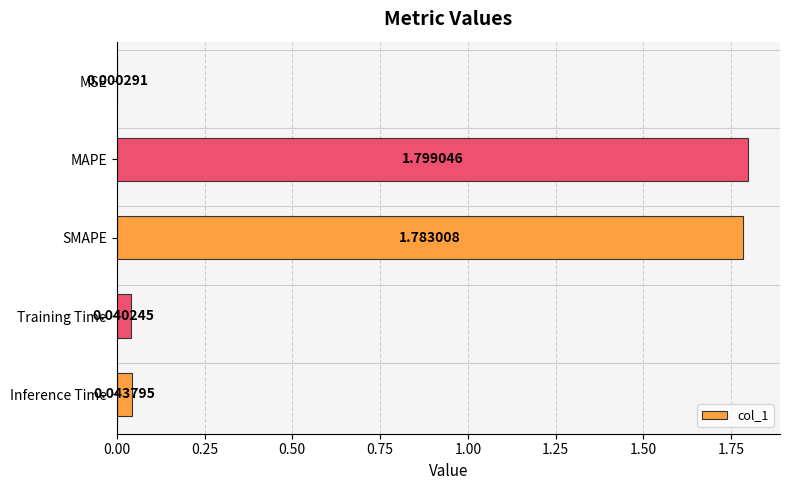

Which category has the highest value across all series?

MAPE